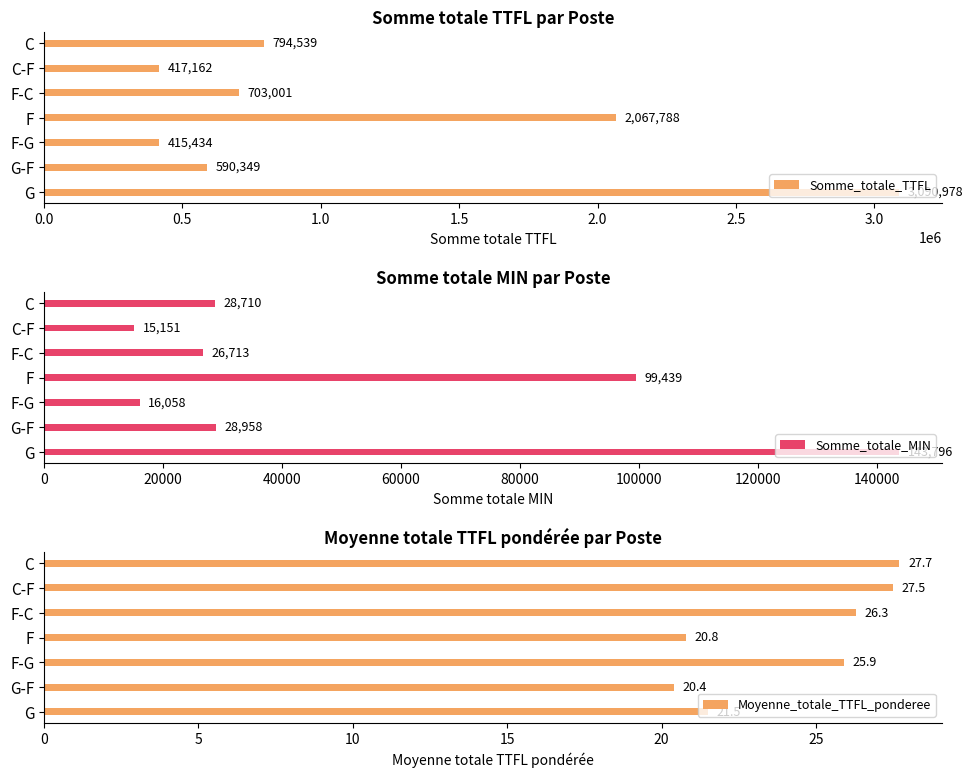

Reading left to right, what are all the values shown in this chart?

Somme_totale_TTFL: 3090978.0	590349.0	415434.0	2067788.0	703001.0	417162.0	794539.0
Somme_totale_MIN: 143796.0	28958.0	16058.0	99439.0	26713.0	15151.0	28710.0
Moyenne_totale_TTFL_ponderee: 21.5	20.4	25.9	20.8	26.3	27.5	27.7